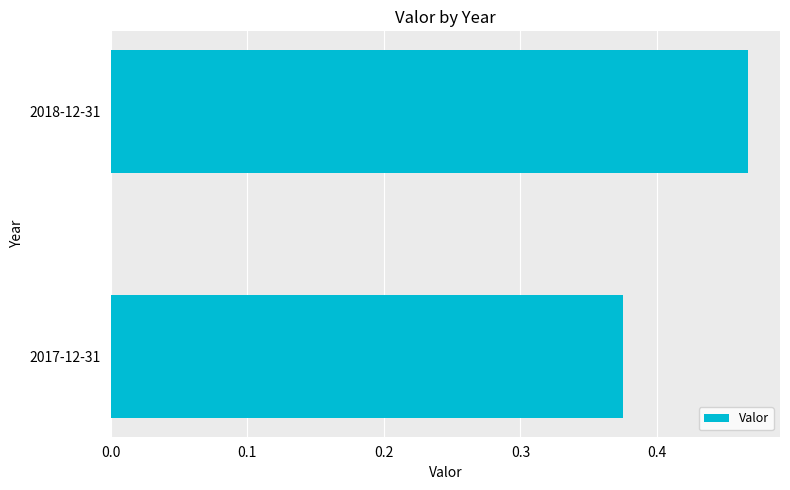

Which category has the highest value across all series?

2018-12-31